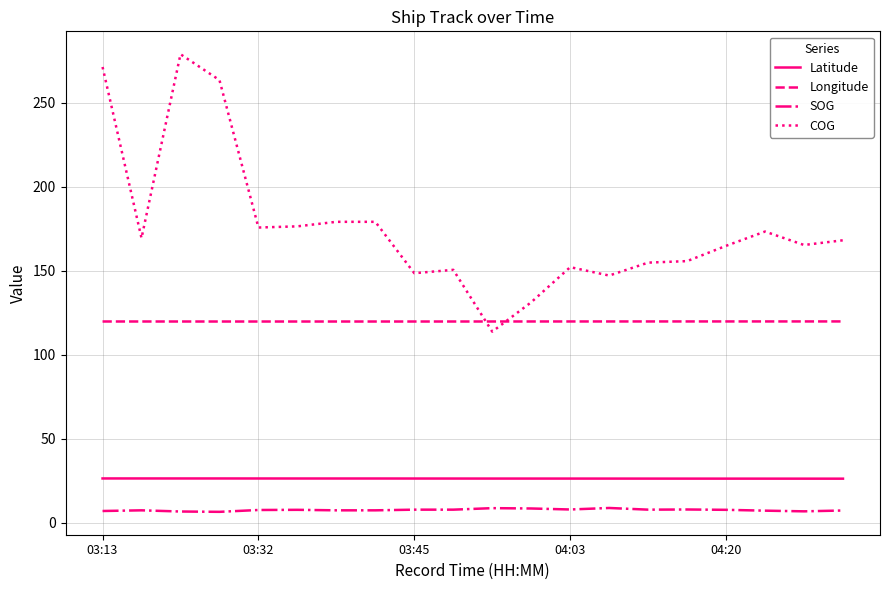

Which series has the largest total across all categories?

COG